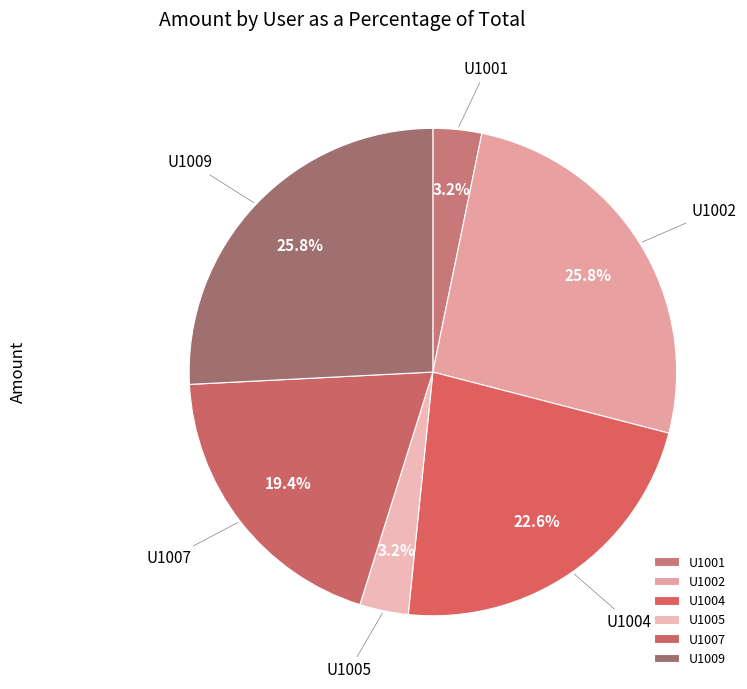

To the nearest percent, what portion does U1009 represent?

26%